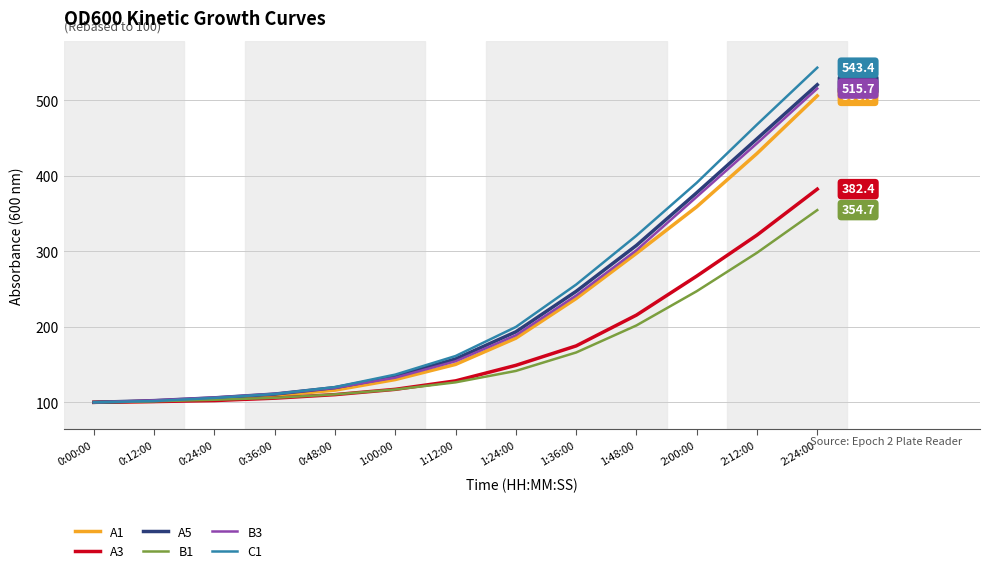

At which category does the chart reach its peak across all series?

2:24:00